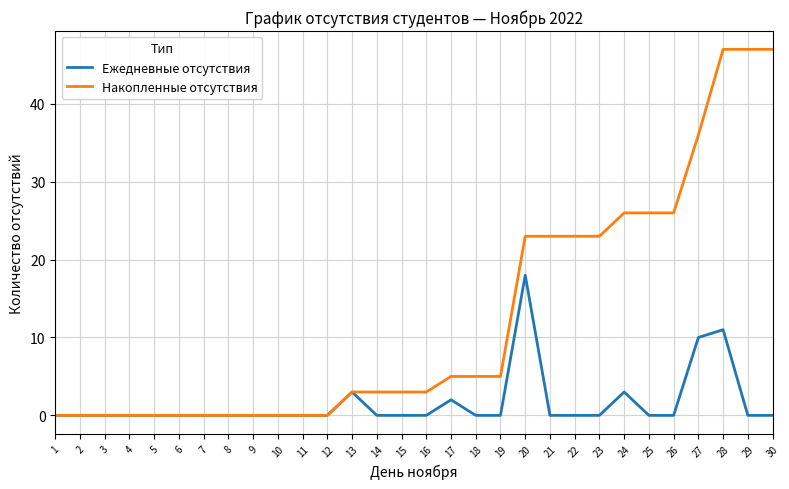

List the series in order of their overall mean, highest first.

Накопленные отсутствия, Ежедневные отсутствия